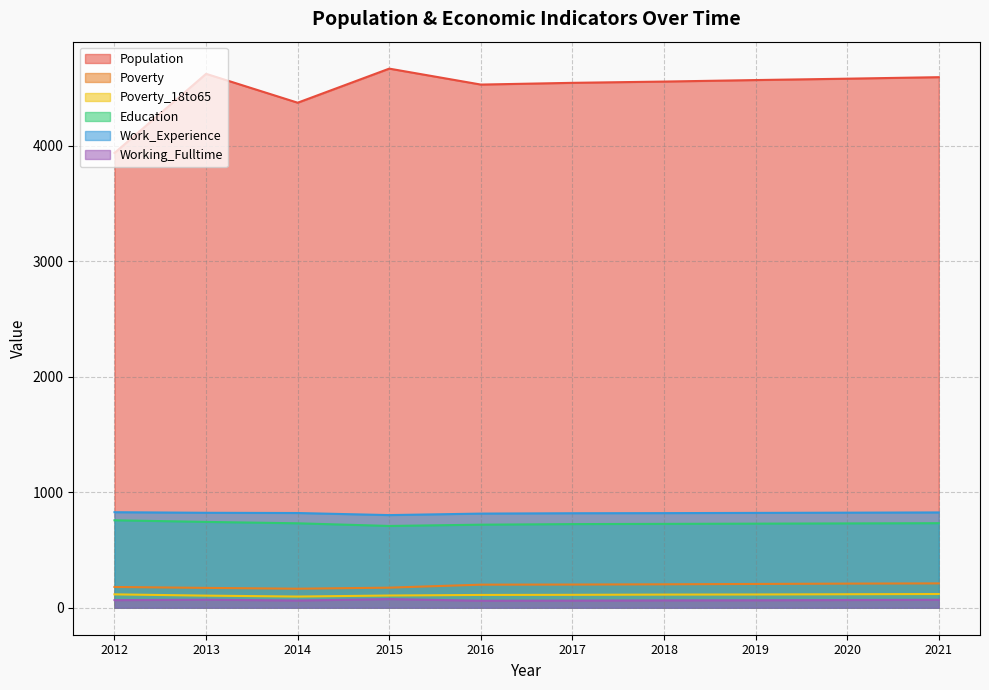

The Poverty series shows 121 at 2016. True or false?

False